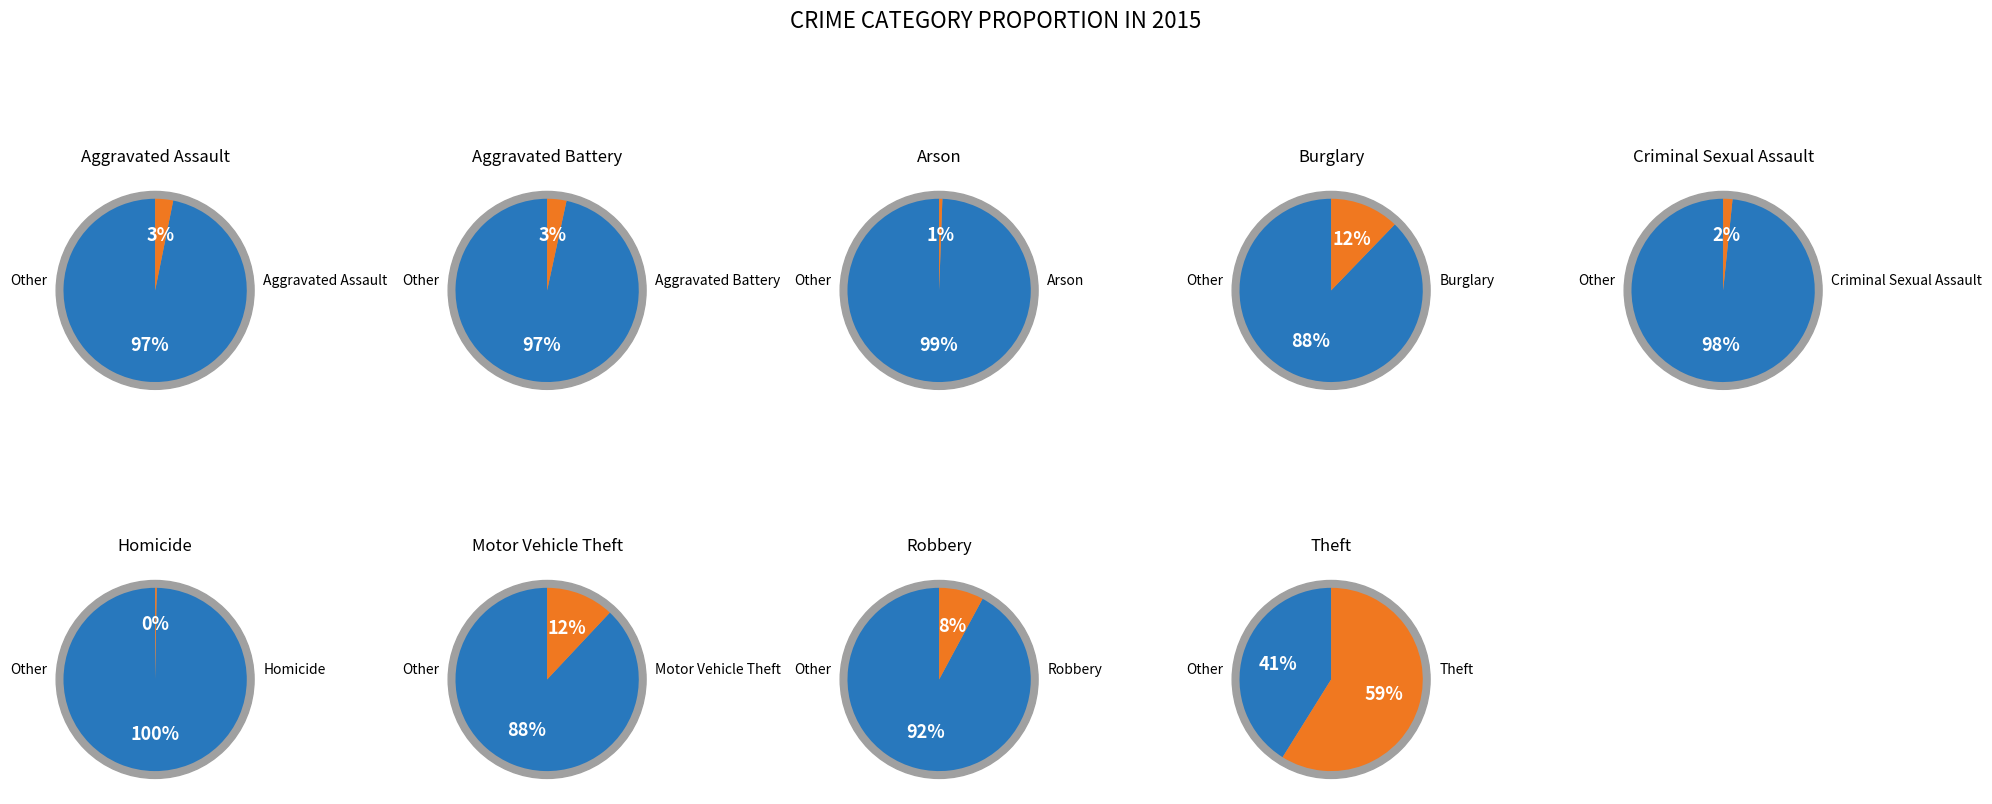

What is the largest slice in the pie chart?

Theft